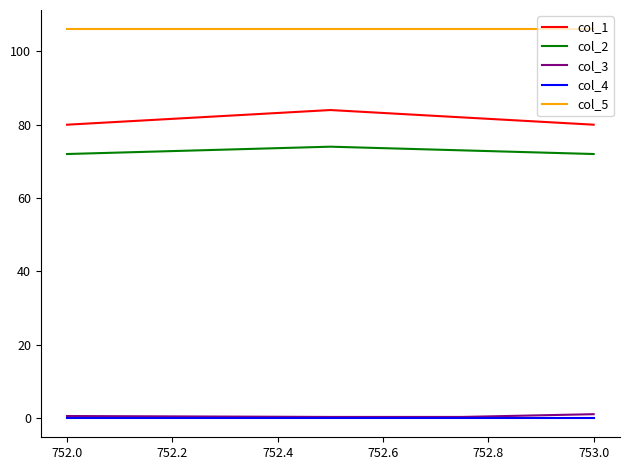

What is the average value of the col_2 series?

72.8